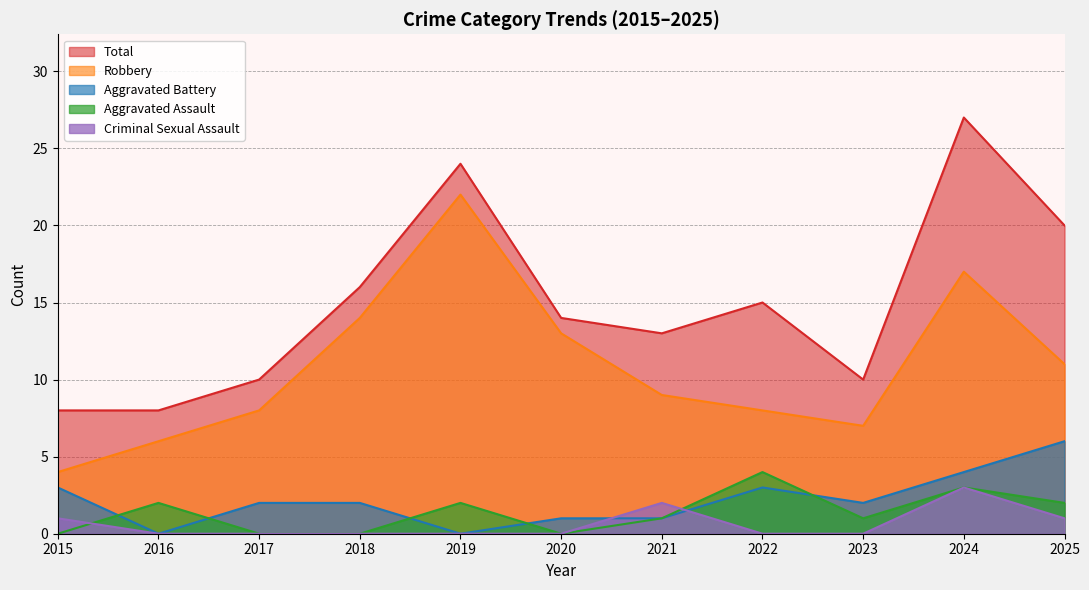

Where is the first local minimum for Aggravated Battery?

2016